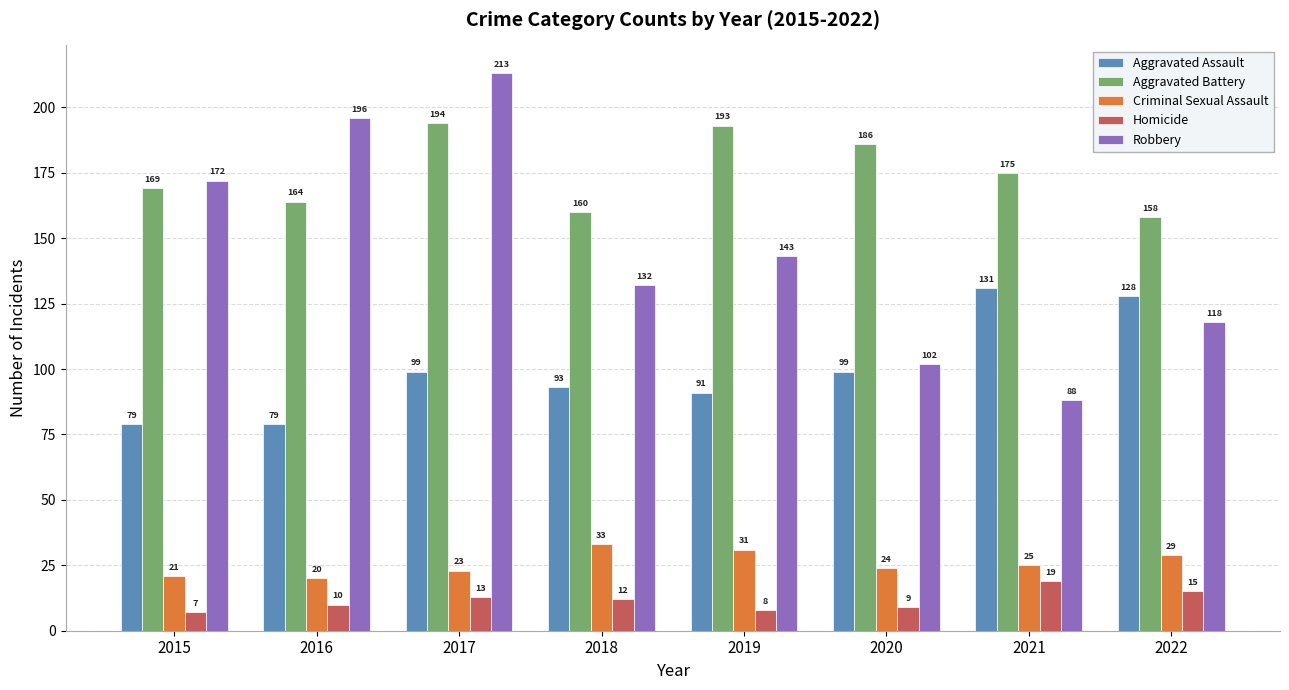

Rank the categories by Homicide value from highest to lowest.

2021, 2022, 2017, 2018, 2016, 2020, 2019, 2015